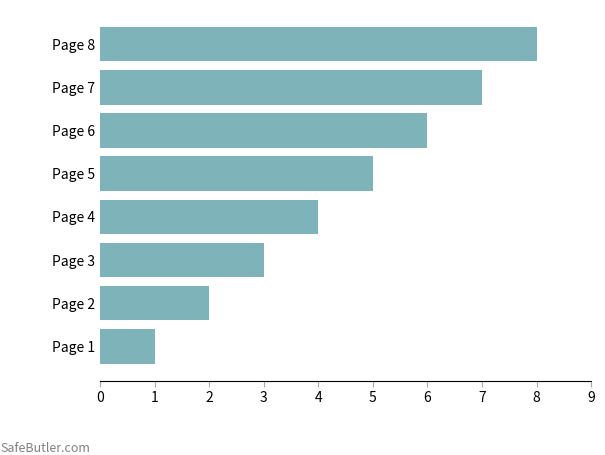

What is the difference between the second highest and second lowest values?

5